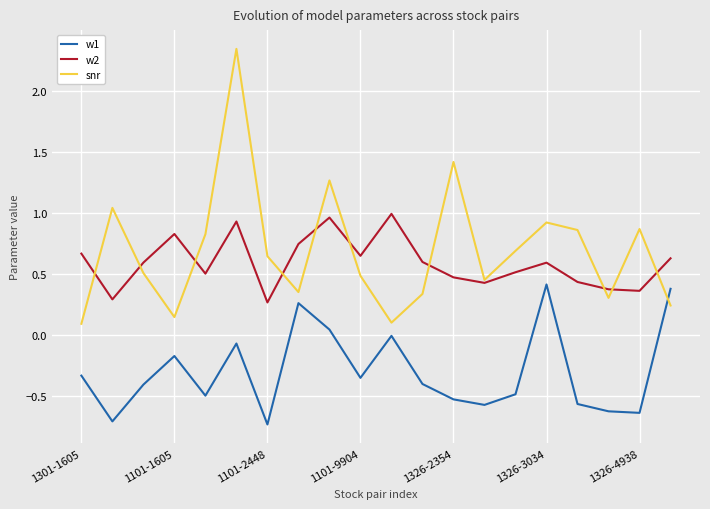

Which series has the widest spread of values?

snr